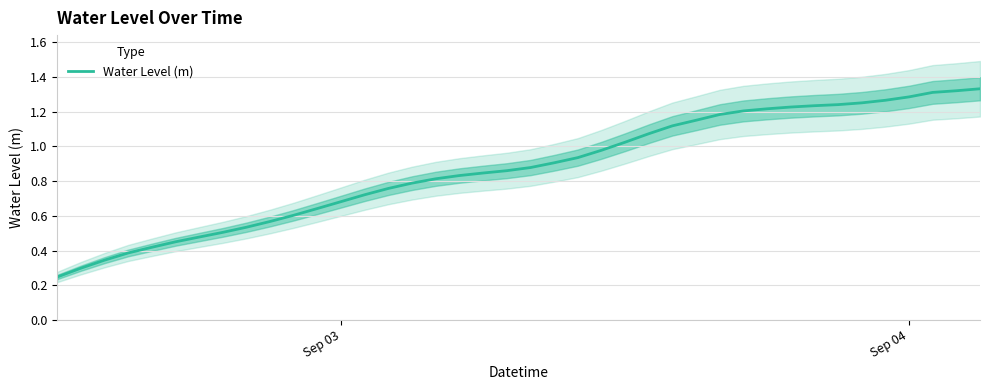

Is this an area chart (filled region under the line)?

No